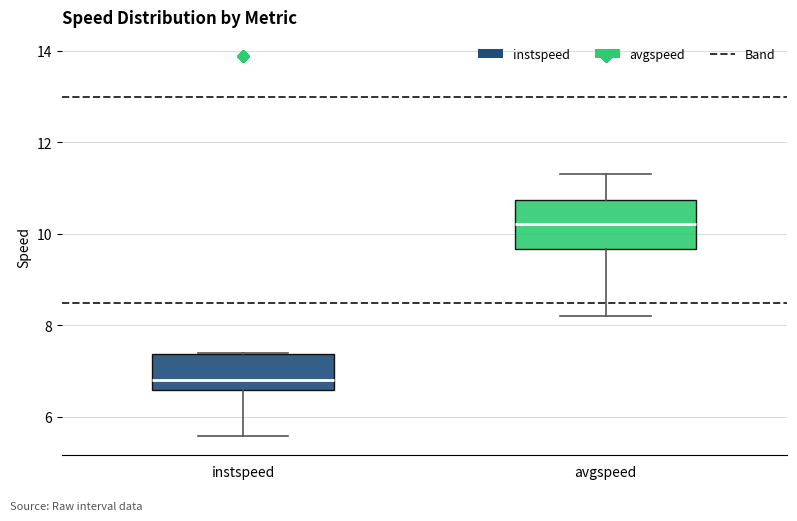

Reading left to right, transcribe this box plot: for each box, give where its median line is, the range the box spans, and where its two whiskers end, as read against the y-axis. The values are not printed on the chart, so give them approximately, as read against the axis.

instspeed: median 6.8, box 6.6 to 7.4, whiskers 5.6 to 7.4
avgspeed: median 10.2, box 9.6 to 10.8, whiskers 8.2 to 11.4